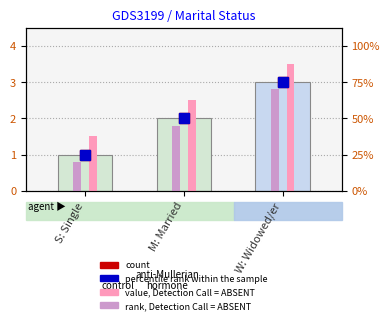

What is the change in value from S: Single to M: Married?

+1